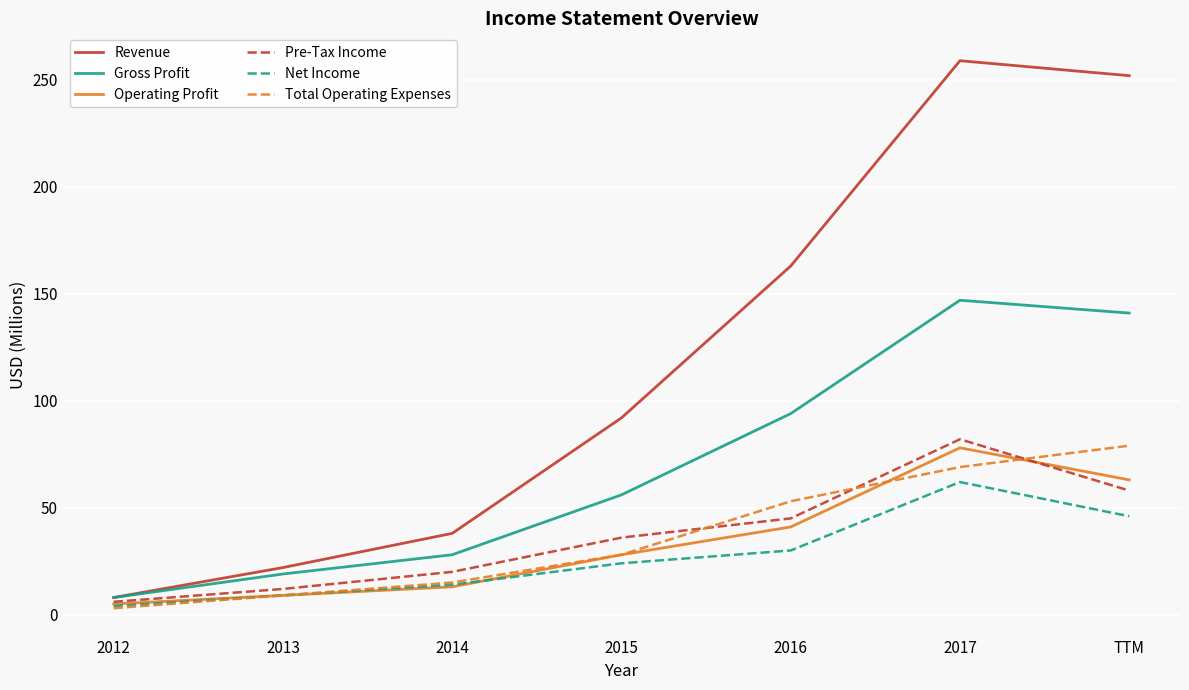

Does the chart display data point markers on the line(s)?

No